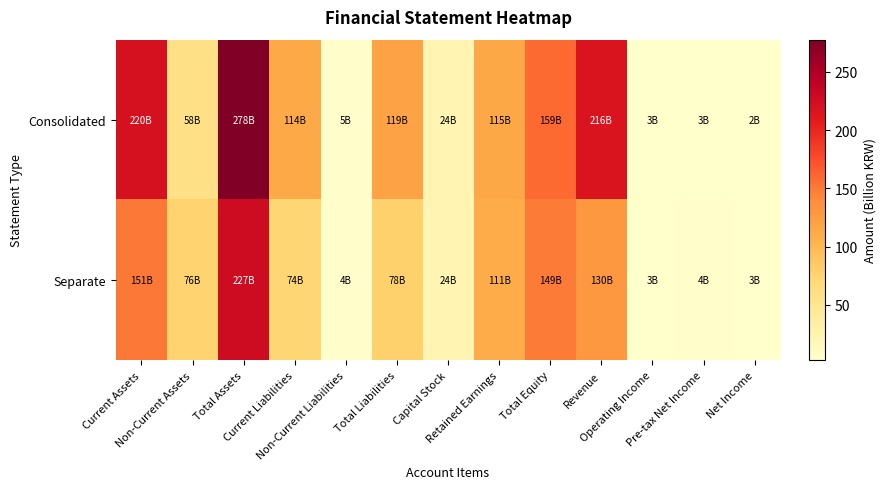

At which category is the sum across all series the highest?

Total Assets